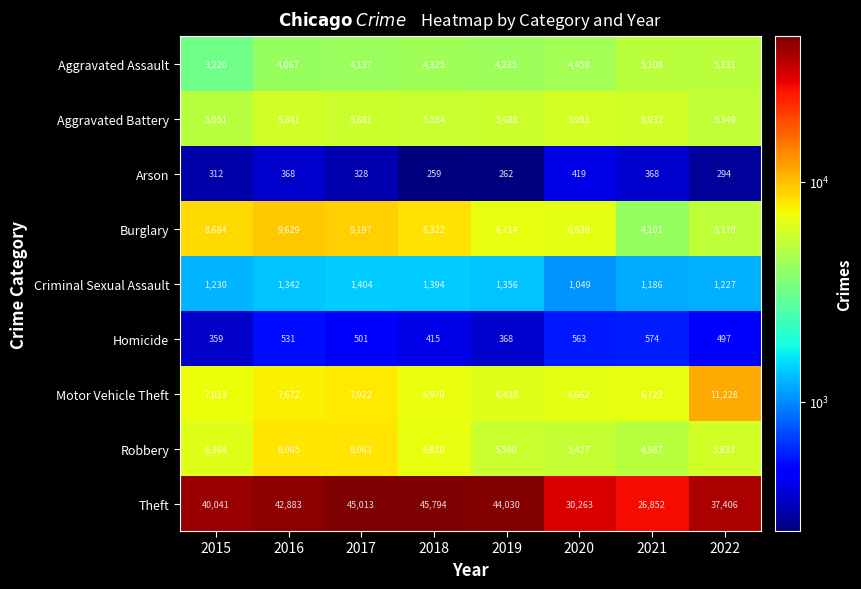

At which category does the chart reach its minimum across all series?

2018